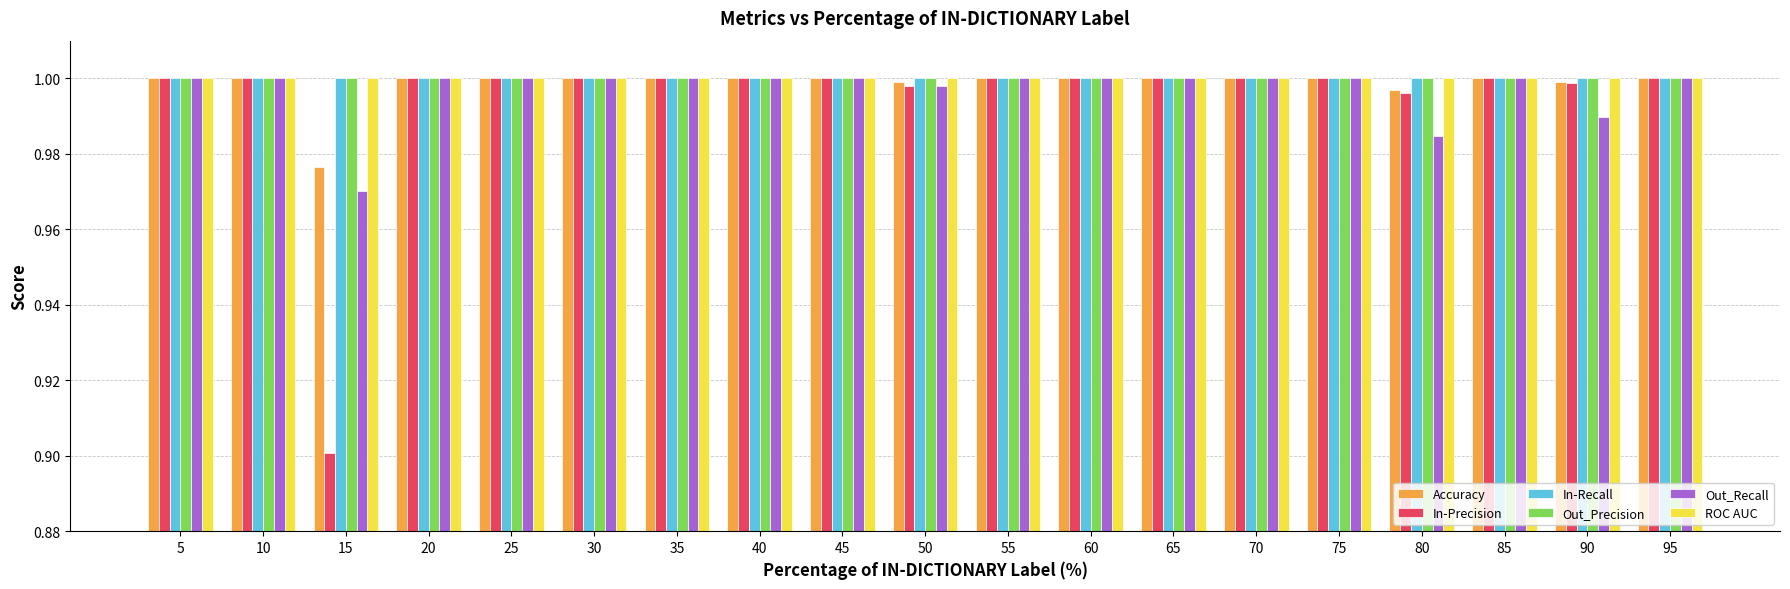

At which category does the chart reach its minimum across all series?

15